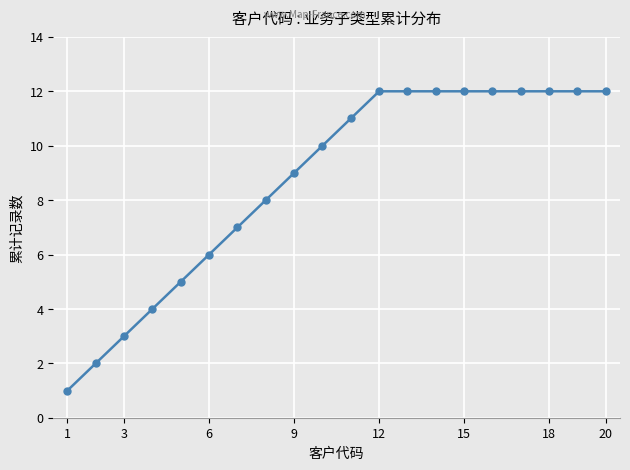

What is the sum of all values?

174